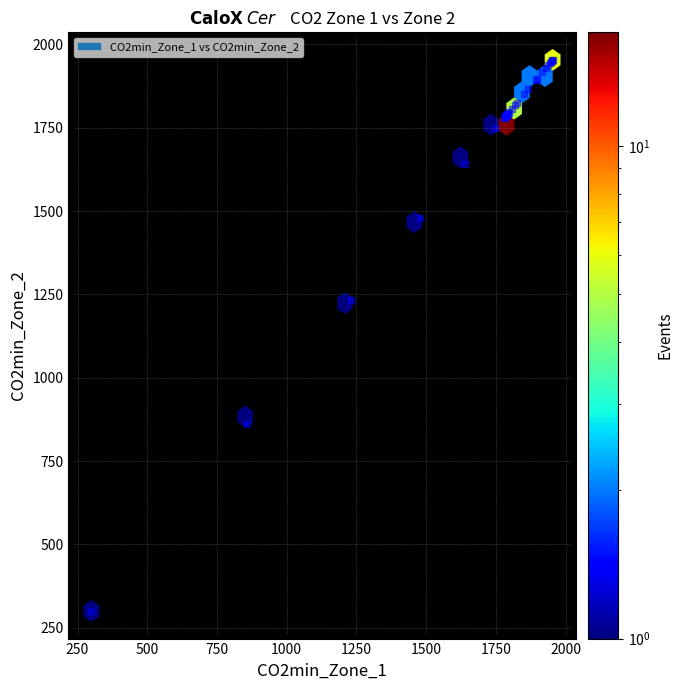

What Y value in the scatter plot is closest to 1126?

1232.8